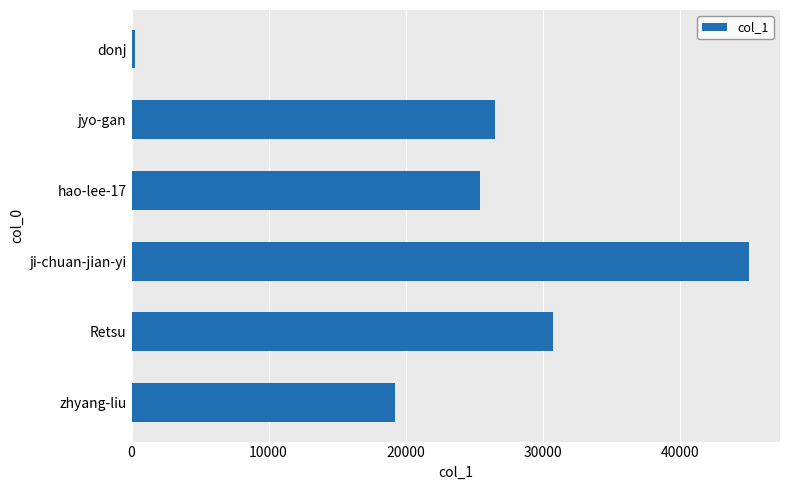

What is the sum of all values?

147156